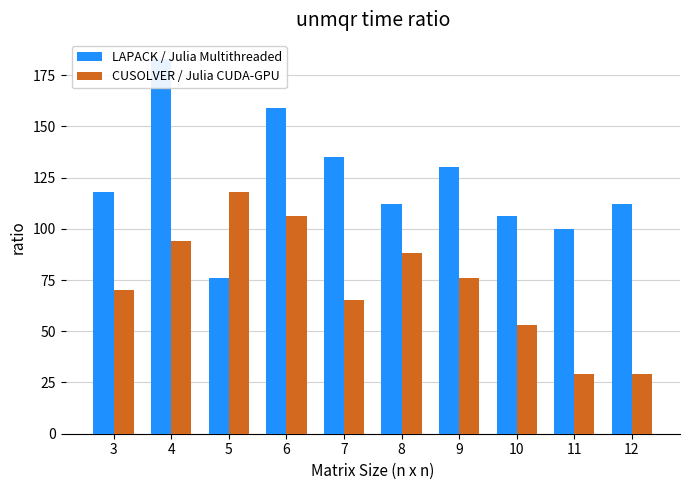

Are the bars grouped side by side (vs. stacked)?

Yes